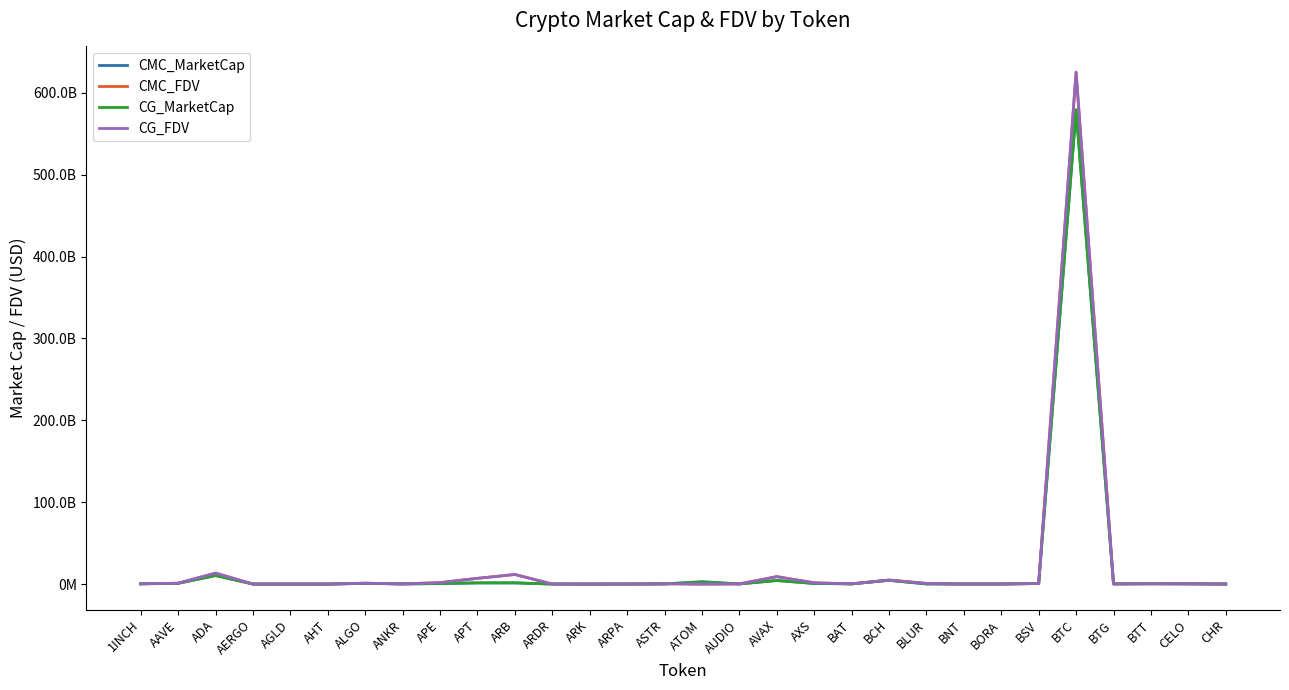

Which series has the widest spread of values?

CMC_FDV